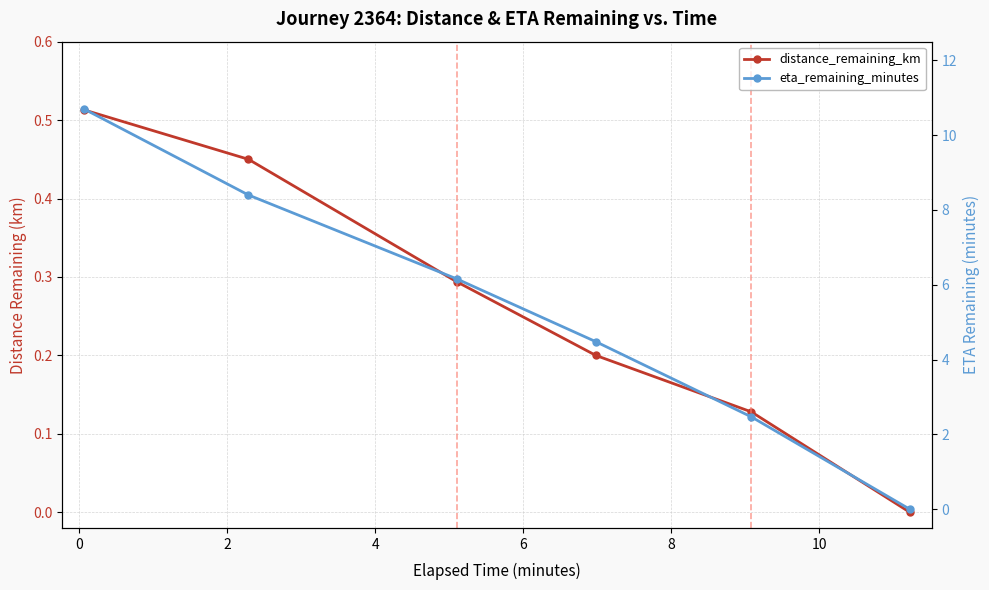

Is it true that distance_remaining_km equals 0.4 at 4?

False